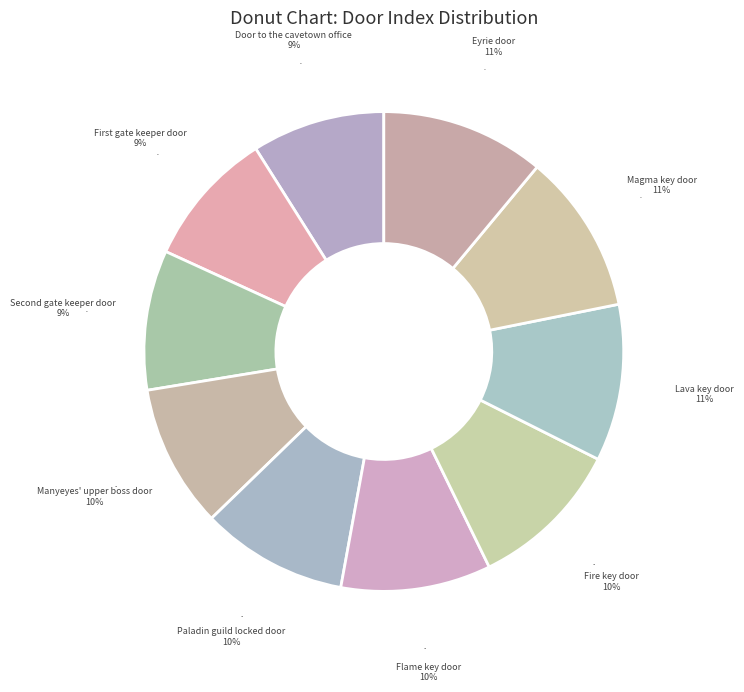

What is the change in value from Paladin guild locked door to Eyrie door?

+5